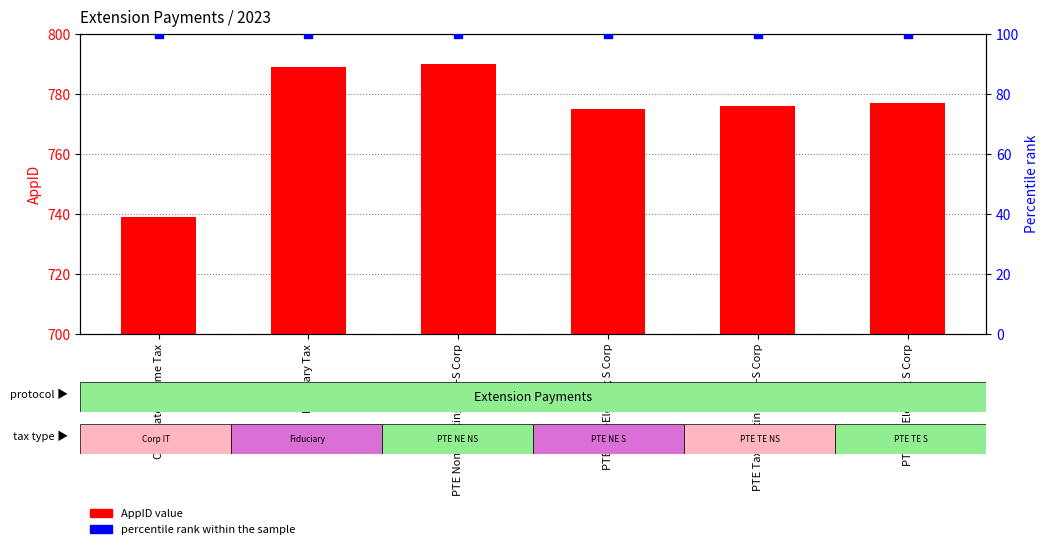

Which series has the largest total across all categories?

AppID